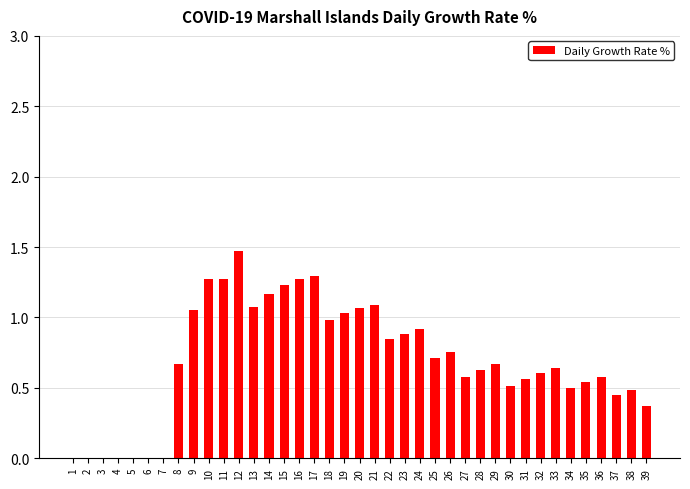

What is the change in value from 16 to 36?

-0.7